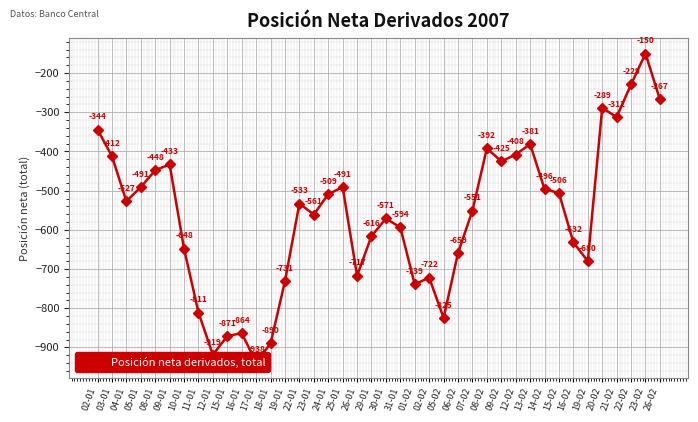

What is the difference between the values at 02-02 and 26-01?

5